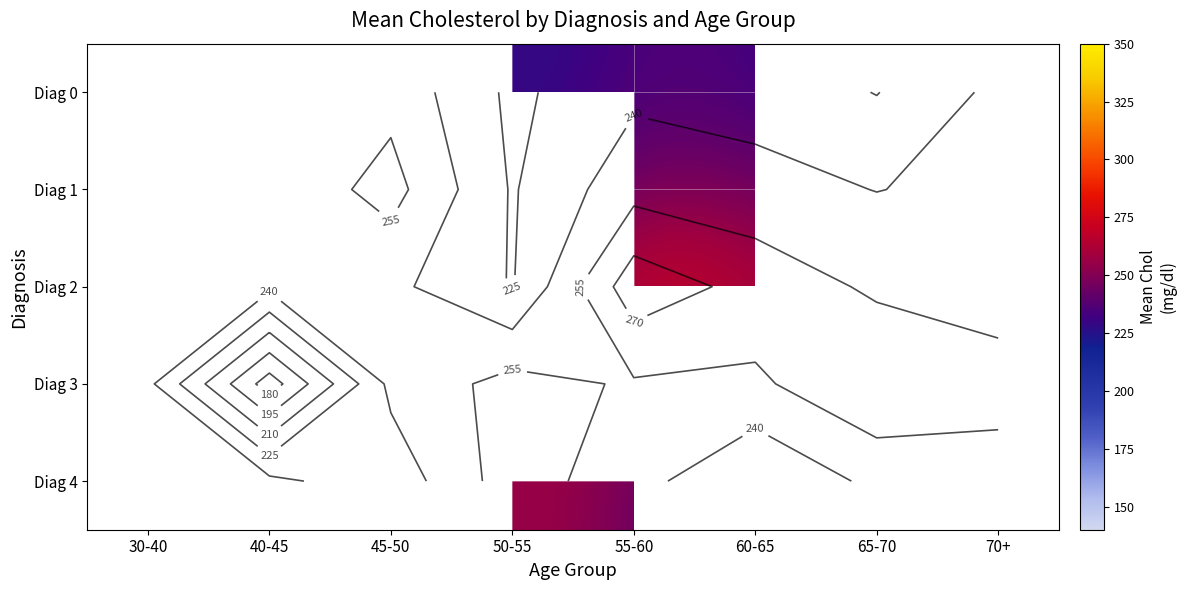

Is it true that Diag 3 equals 260.3 at 50-55?

True